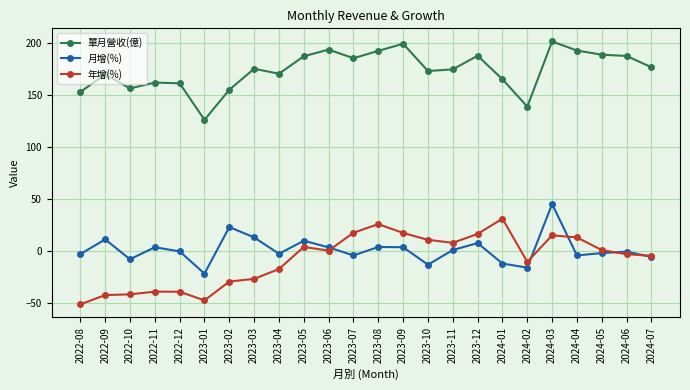

List the series in order of their peak value, lowest first.

年增(%), 月增(%), 單月營收(億)